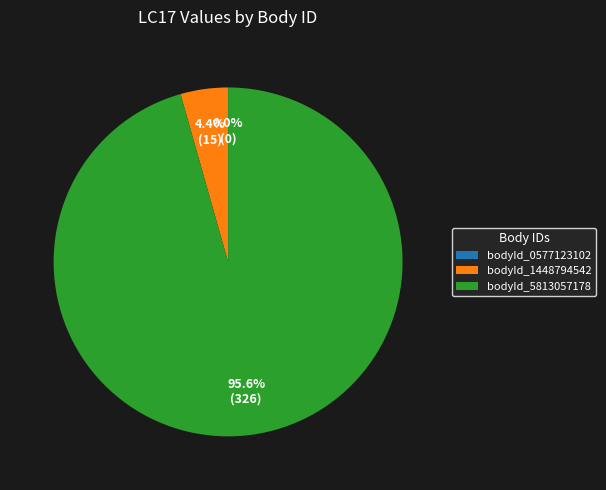

Is it true that bodyId_1448794542 is 4% of the pie?

True